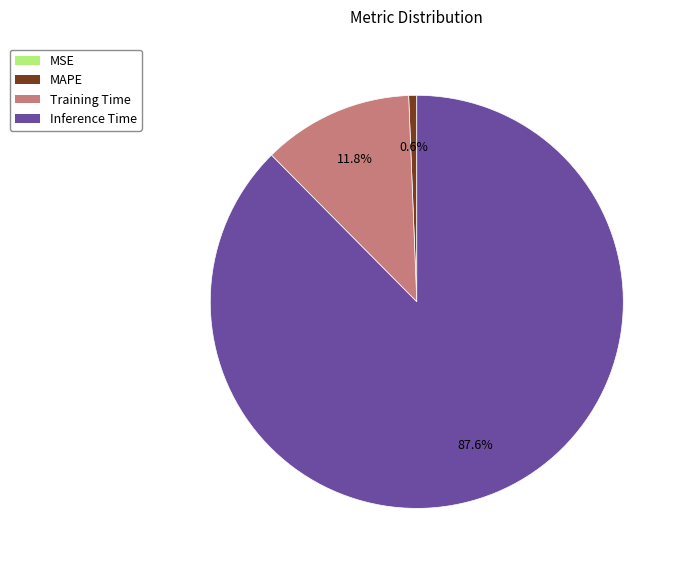

Is there any slice that represents more than half of the pie?

Yes